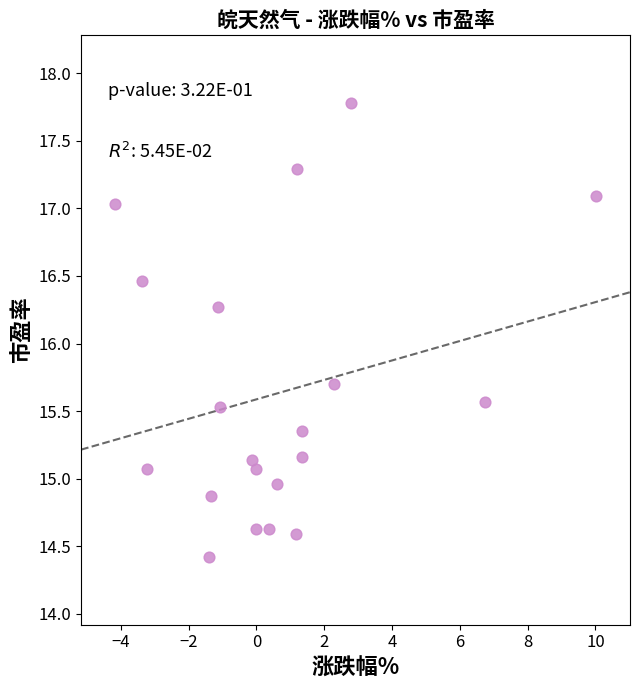

What is the range of X values (max minus min)?

14.2